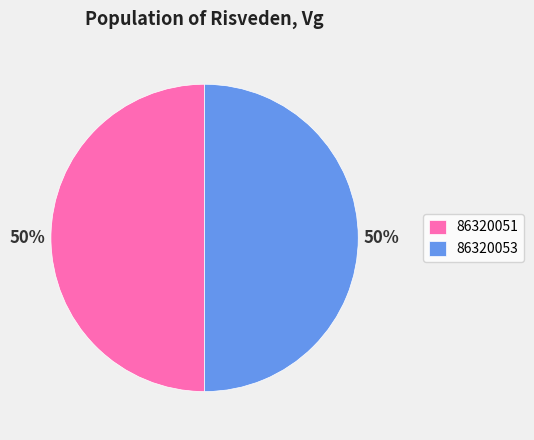

To the nearest percent, what is the combined percentage of 86320051 and 86320053?

100%